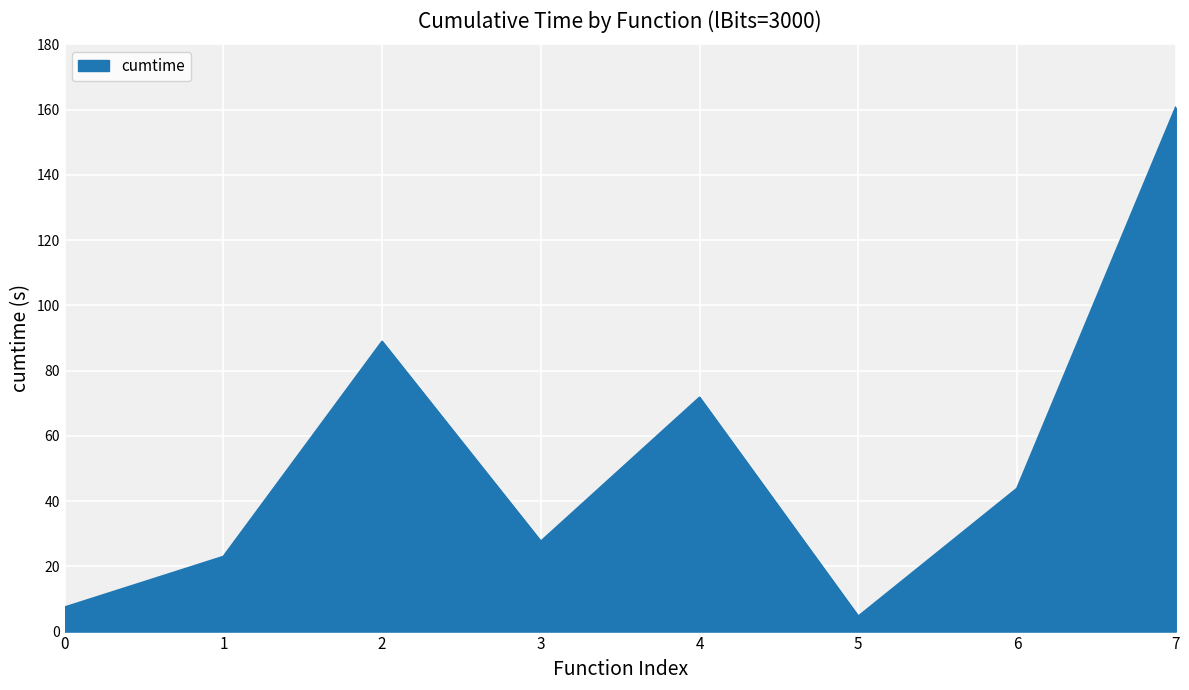

Read the value at 1.

23.0